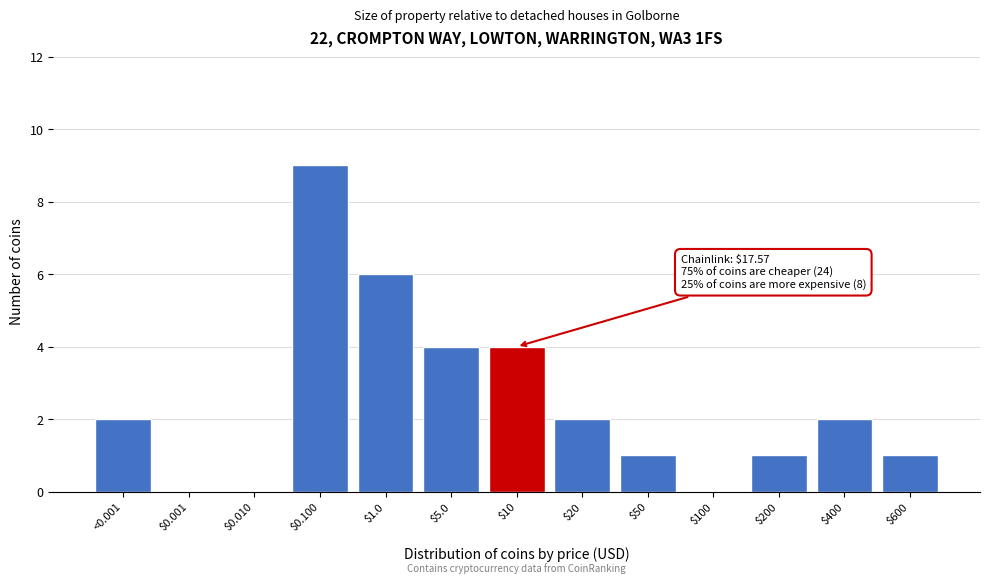

The value at $0.010 is 5. True or false?

False